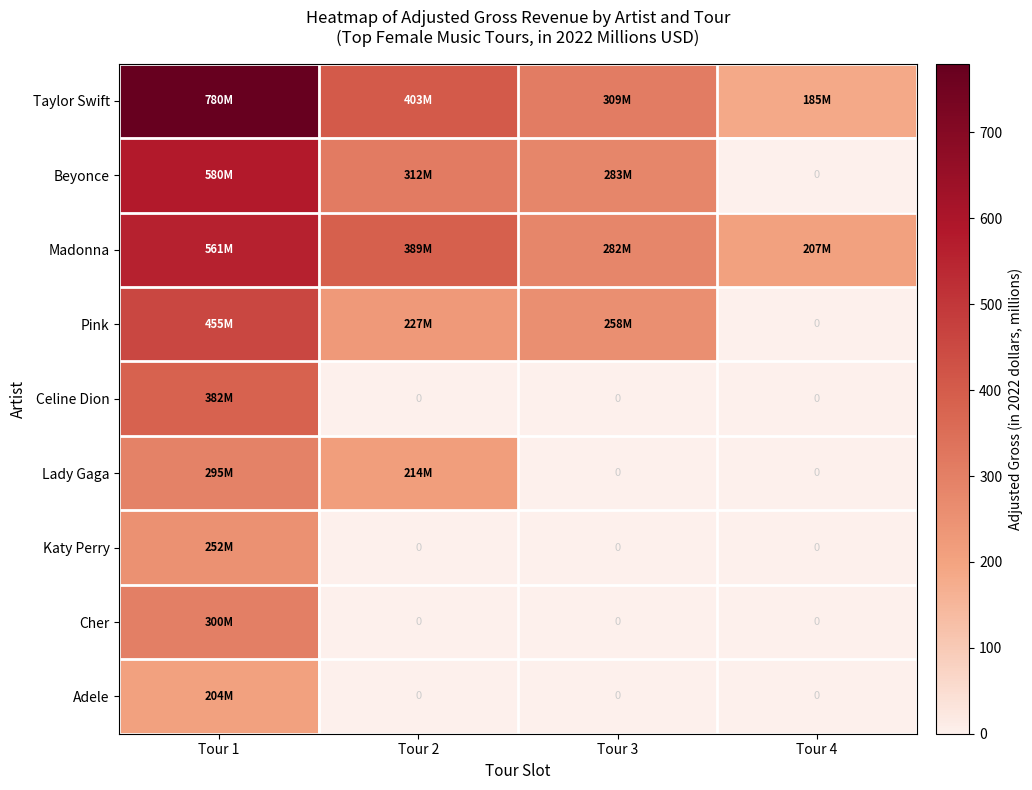

What is the total value across all series at Tour 3?

1131.6